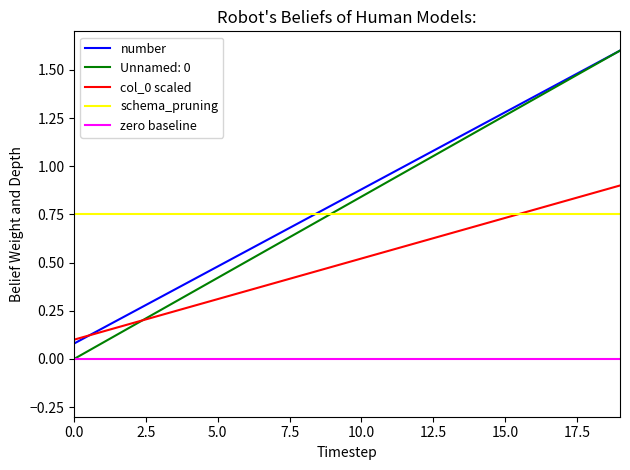

Which series has the widest spread of values?

Unnamed: 0